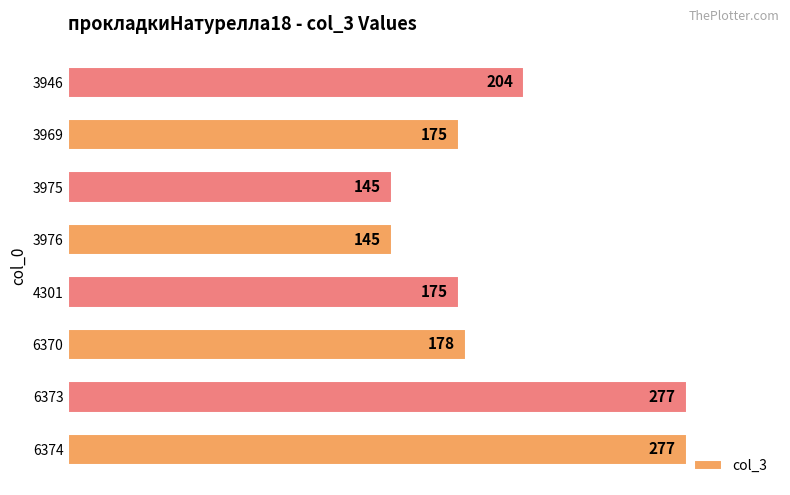

Count the number of categories in the chart.

8